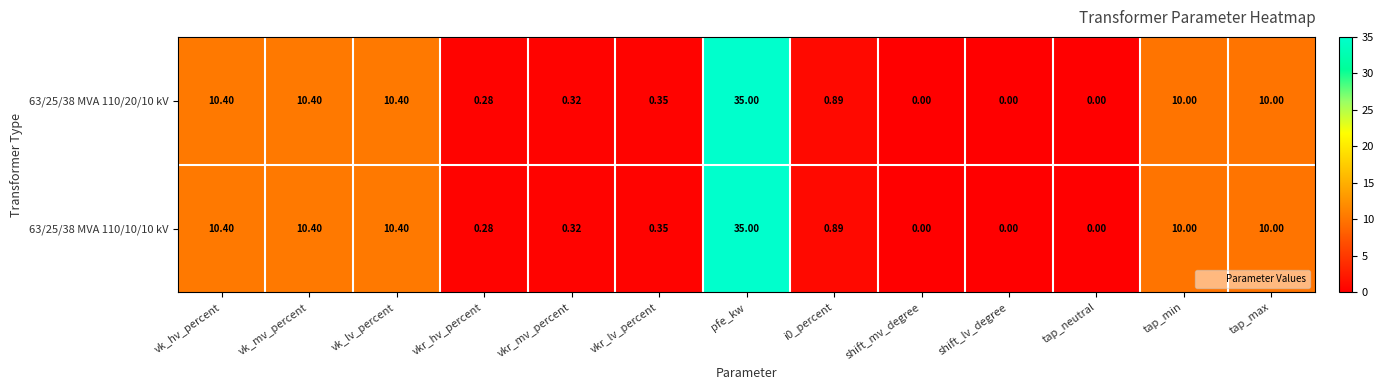

Count the number of categories in the chart.

13